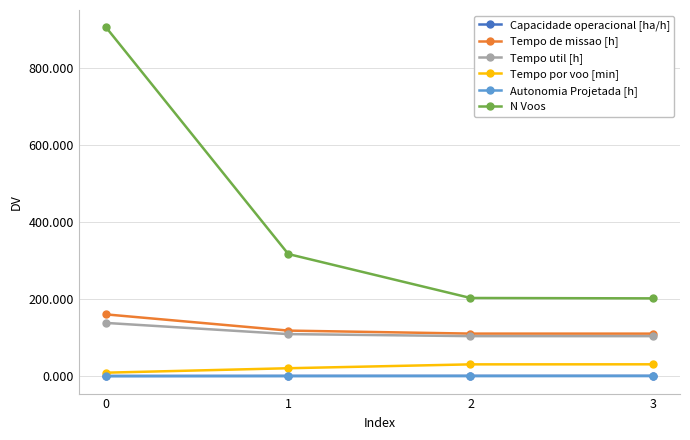

What is the average value of the Autonomia Projetada [h] series?

0.4